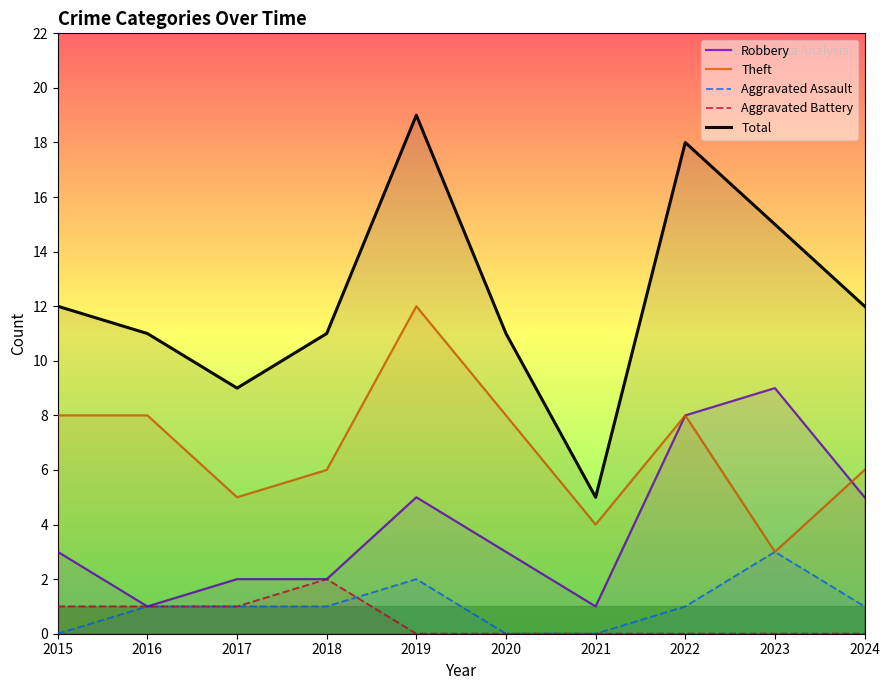

Which series has the largest total across all categories?

Total